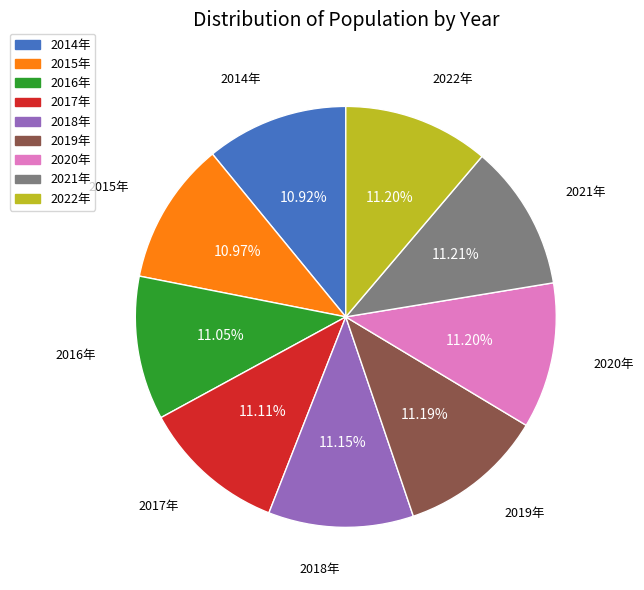

Is it true that 2015年 is 3% of the pie?

False